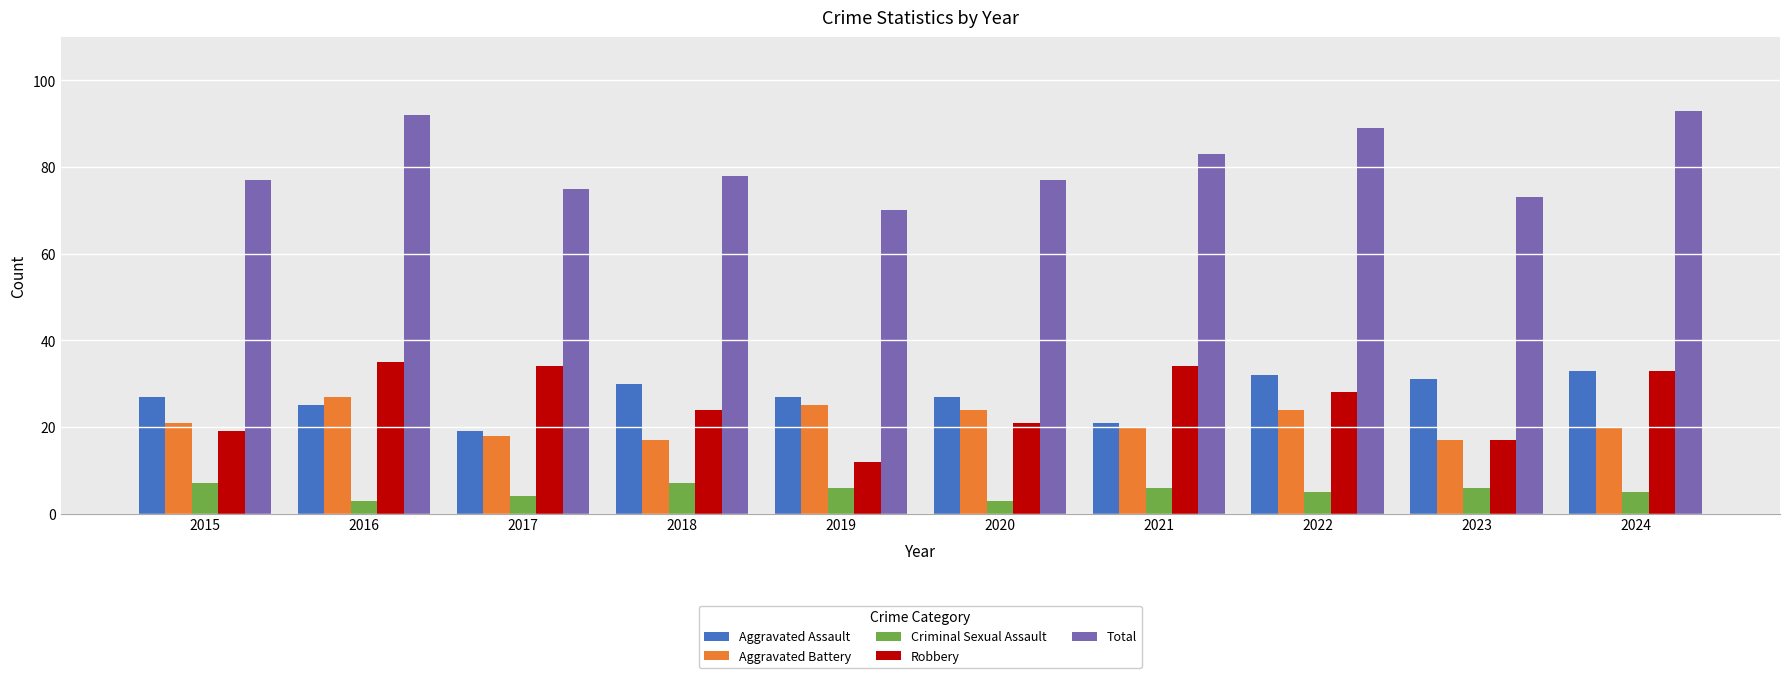

What is the difference between the second highest and minimum values in the Robbery series?

22